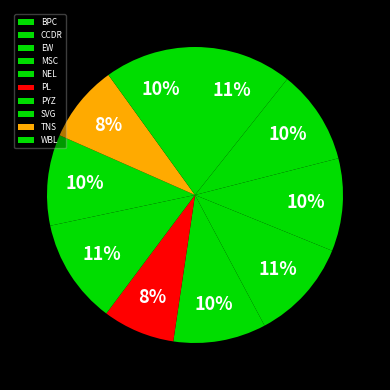

How many segments does this pie chart have?

10